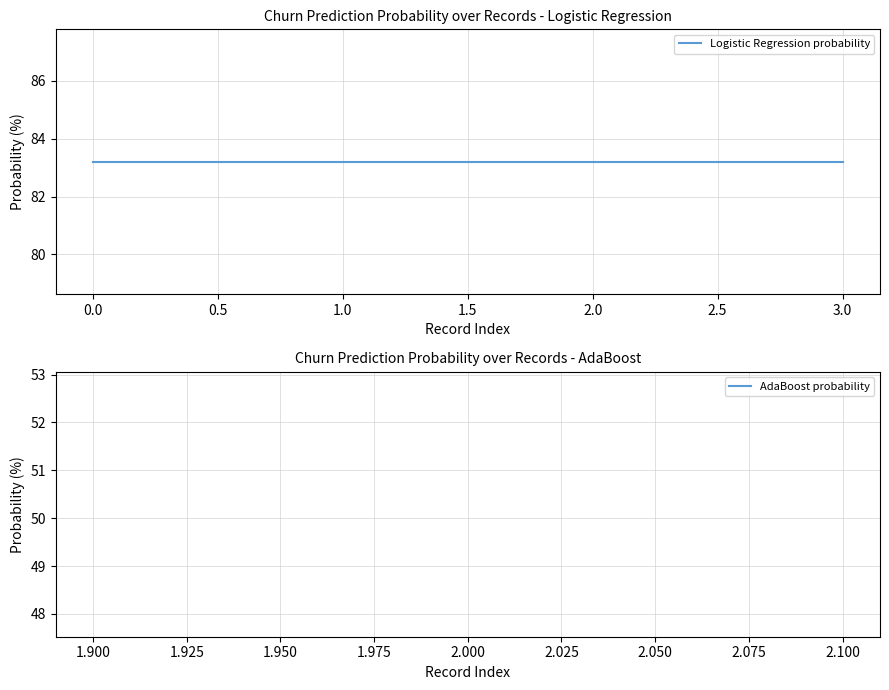

What is the maximum value shown in the chart?

83.2